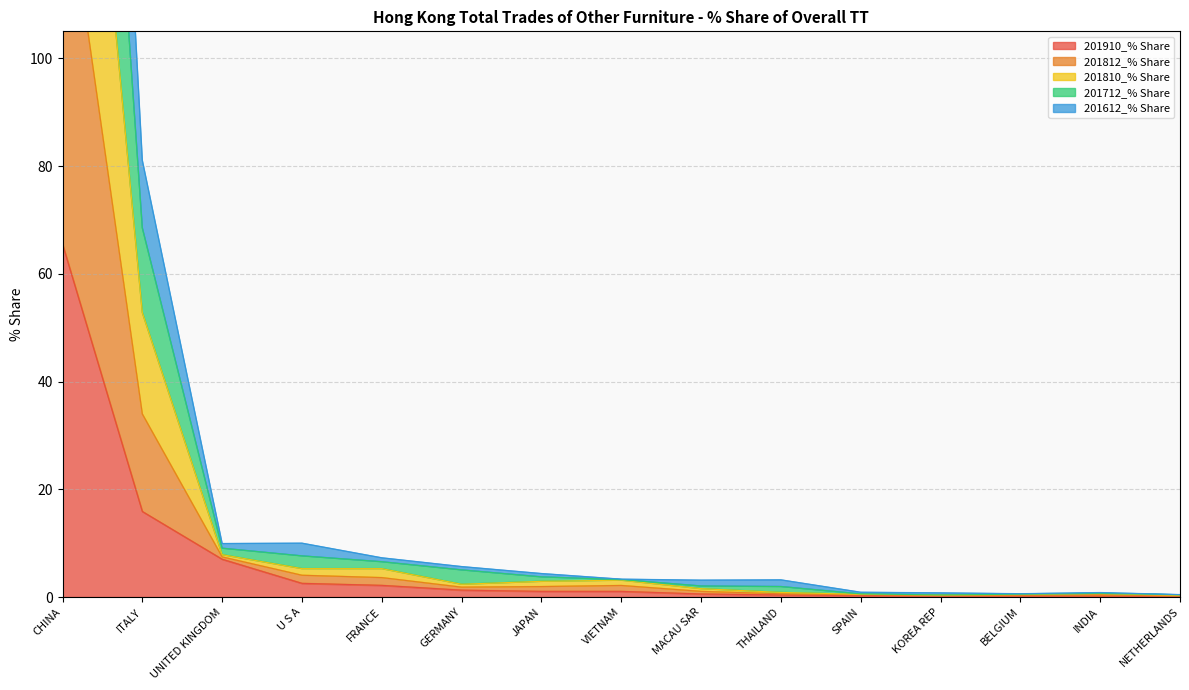

What is the label of the 1st point from the left?

CHINA